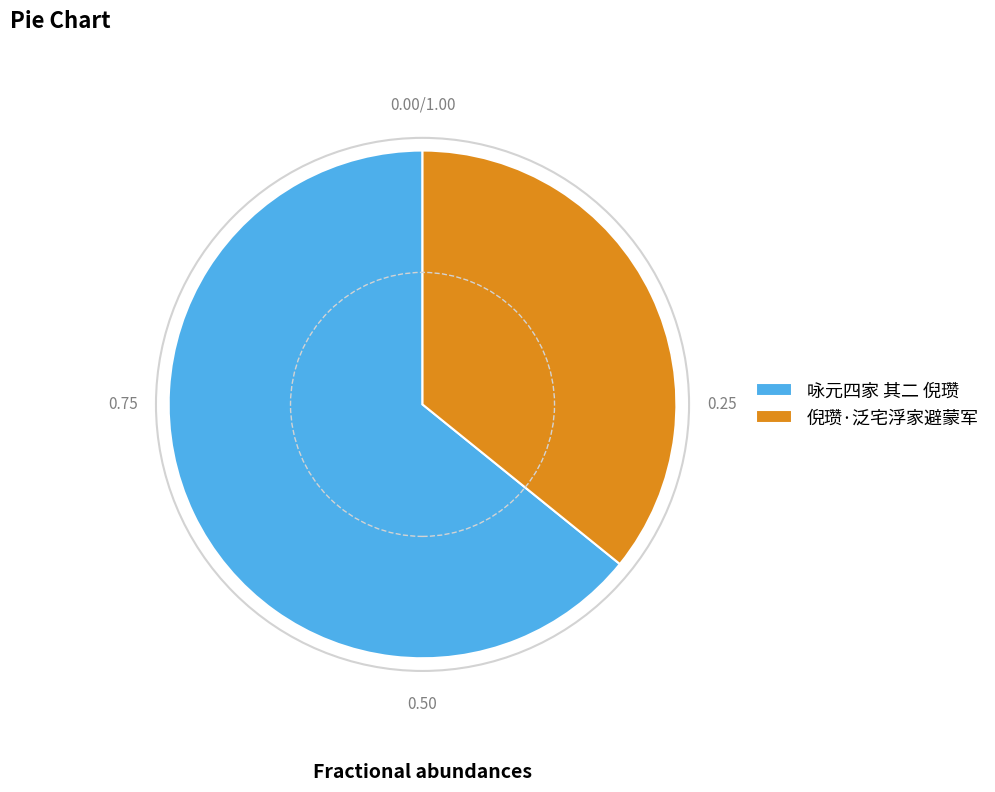

What is the ratio of the value at 倪瓒·泛宅浮家避蒙军 to the value at 咏元四家 其二 倪瓒?

0.6